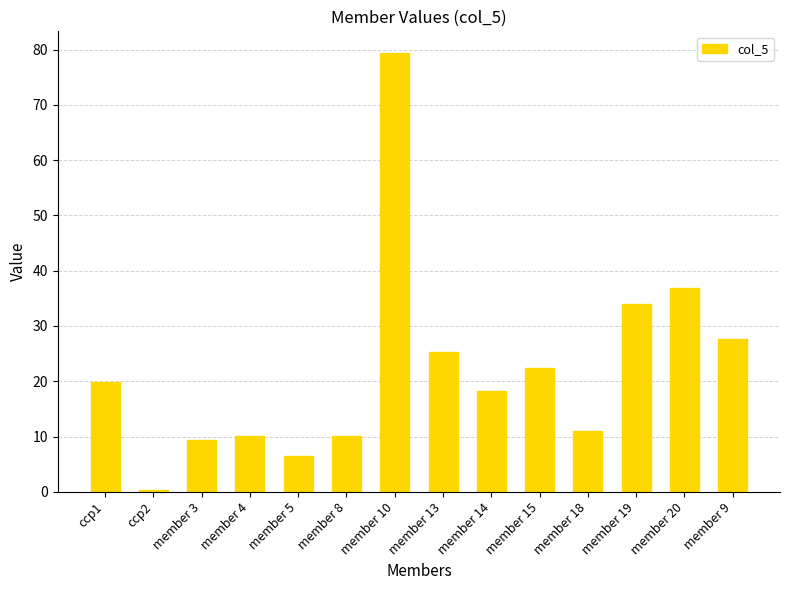

The value at member 9 is 46.9. True or false?

False